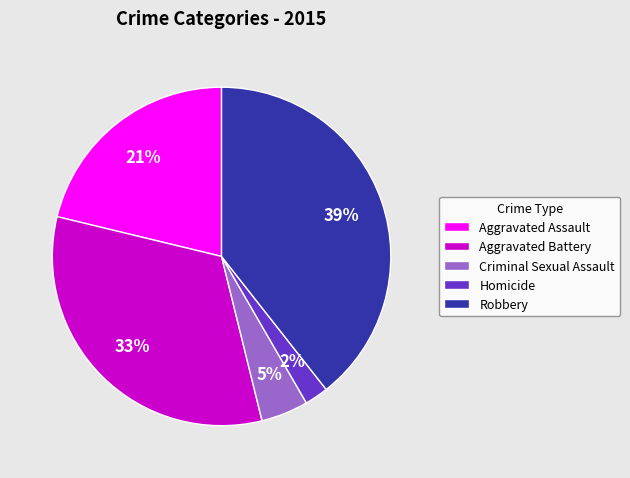

Rank the categories by value from lowest to highest.

Homicide, Criminal Sexual Assault, Aggravated Assault, Aggravated Battery, Robbery